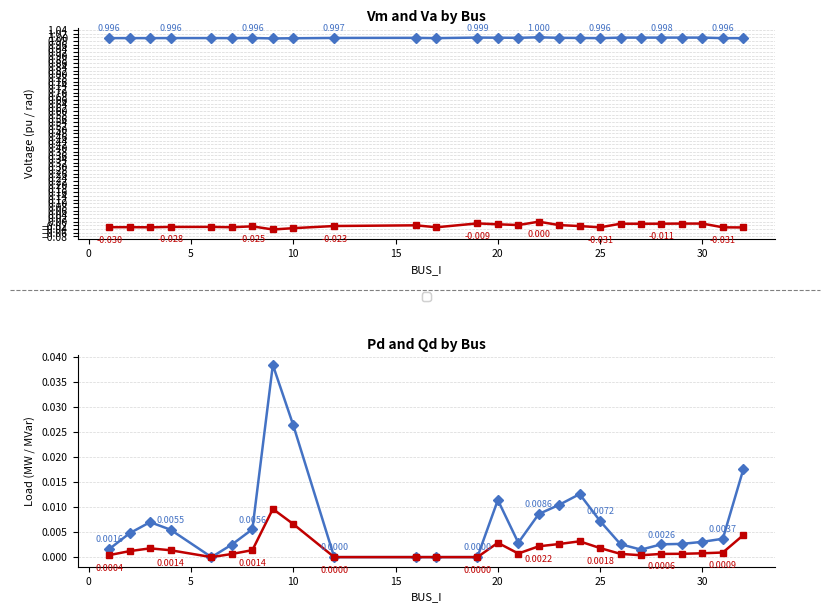

Which series has the widest spread of values?

Va (rad)